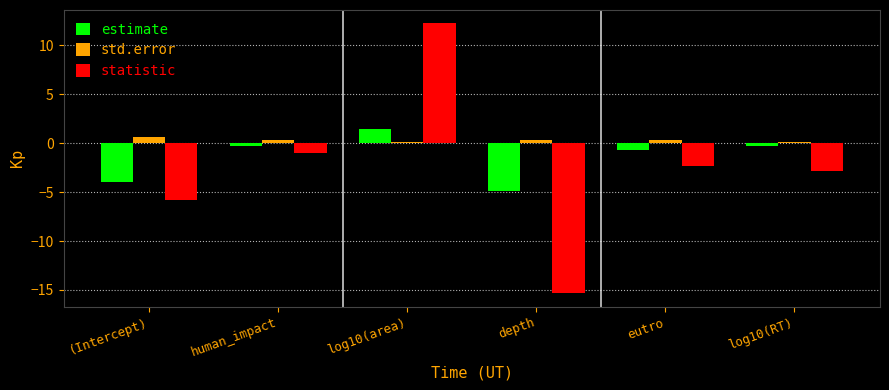

How many bars are there in each group?

3